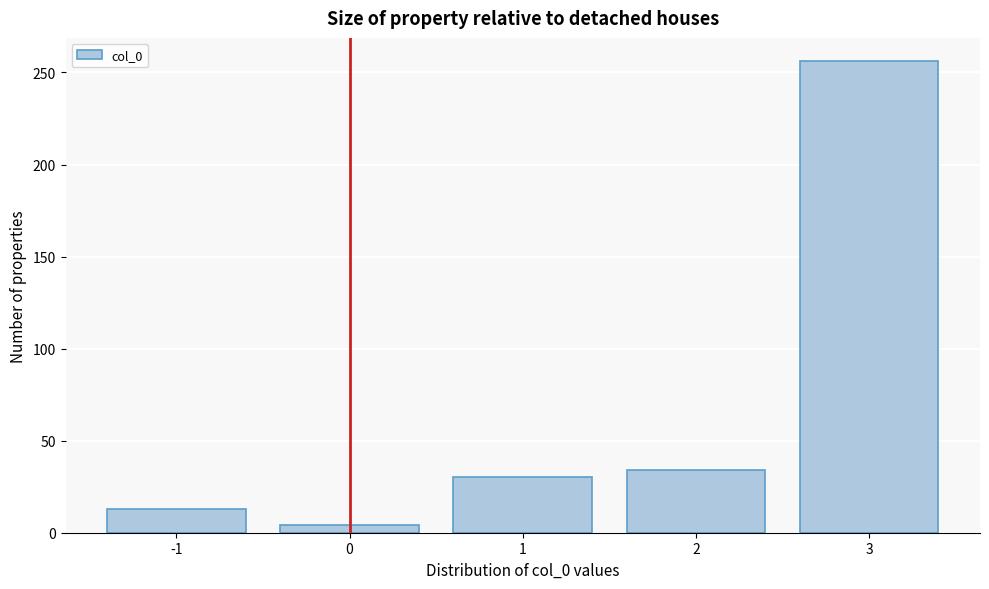

Over which range of the x-axis is the bar tallest?

2.5 to 3.5